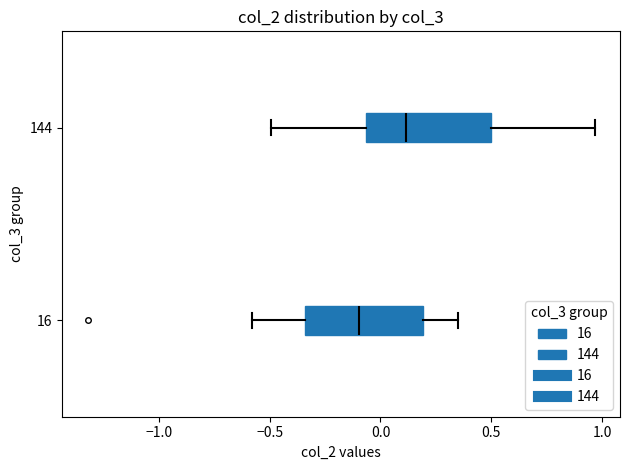

Which box has the furthest to the right median line?

144